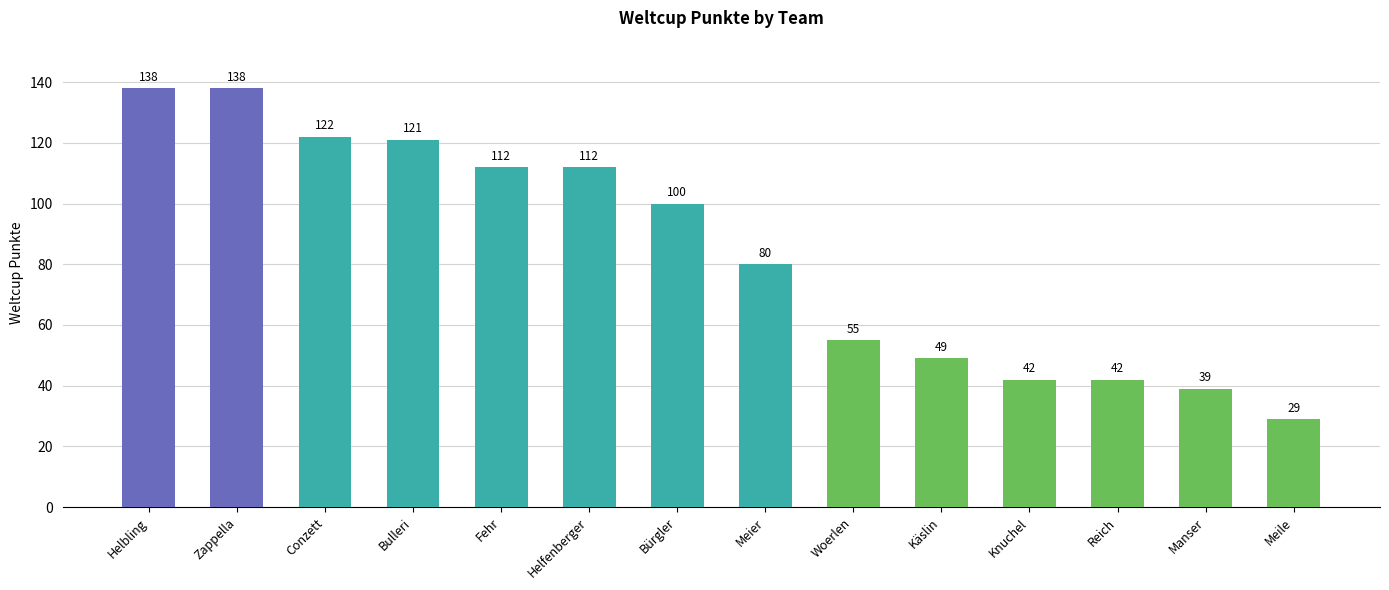

Approximately how many times larger is the value at Woerlen compared to Fehr?

0.5